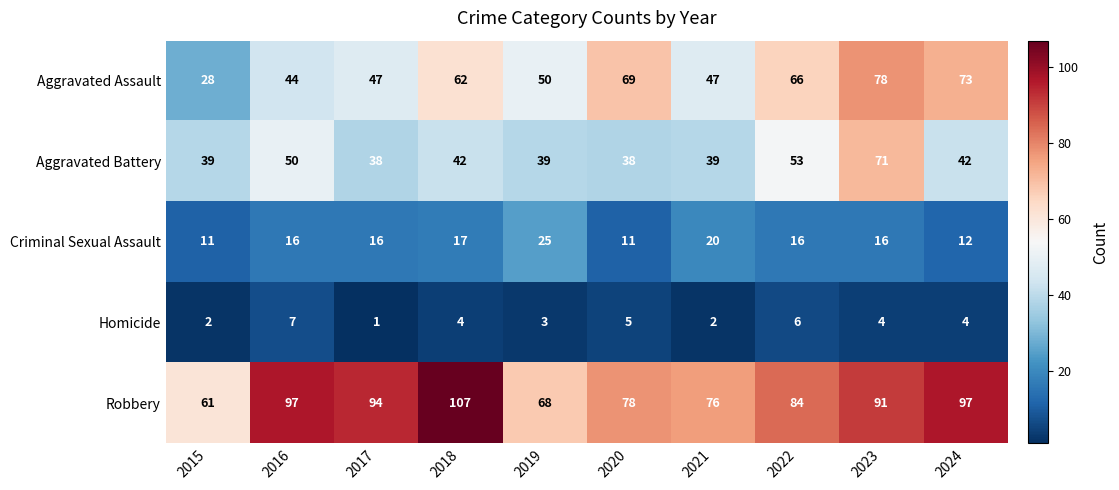

What is the sum of all Aggravated Assault values?

564